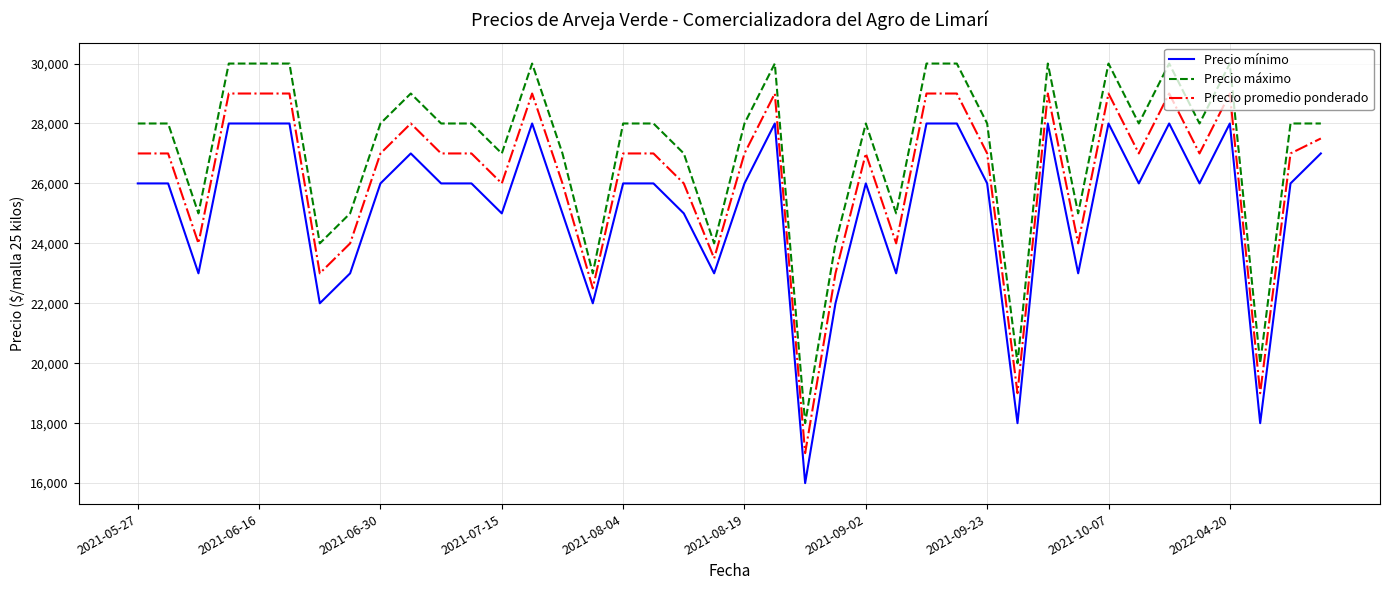

What is the difference between the second highest and minimum values in the Precio mínimo series?

12000